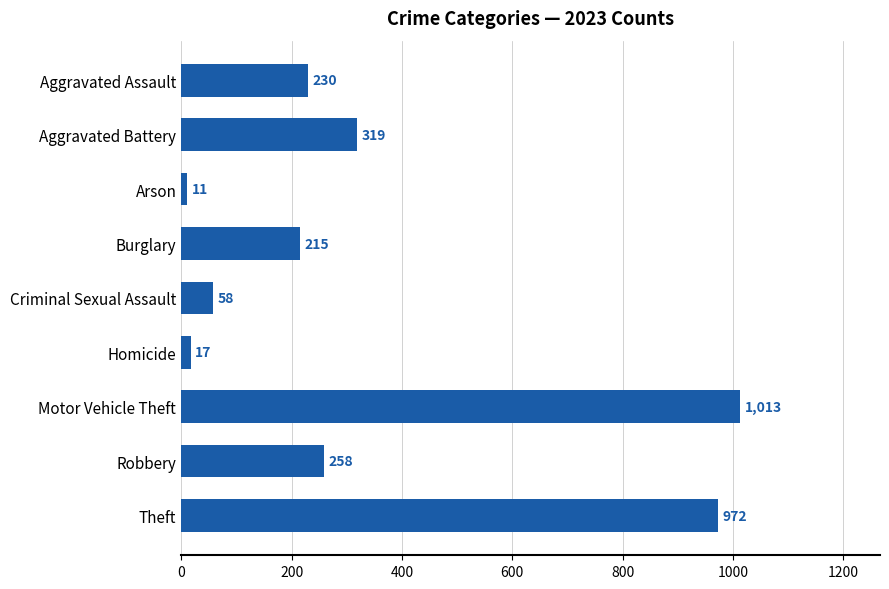

Which label corresponds to the largest value in the chart?

Motor Vehicle Theft